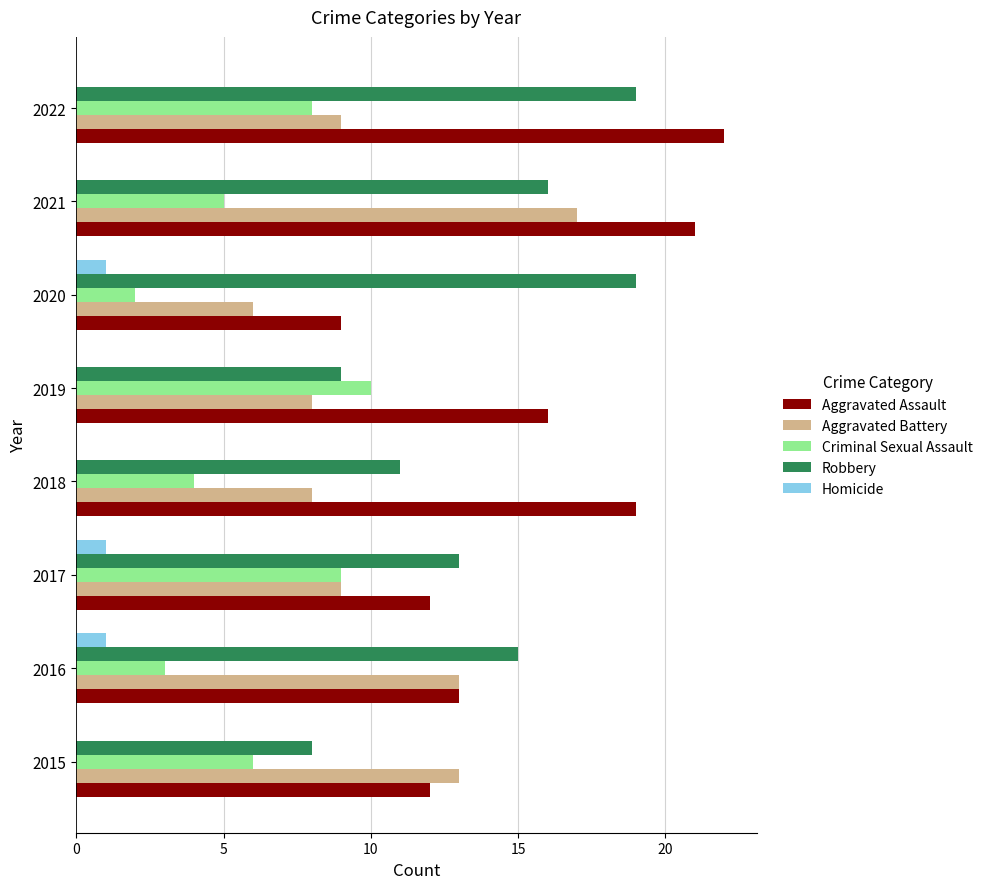

Which series has the largest total across all categories?

Aggravated Assault